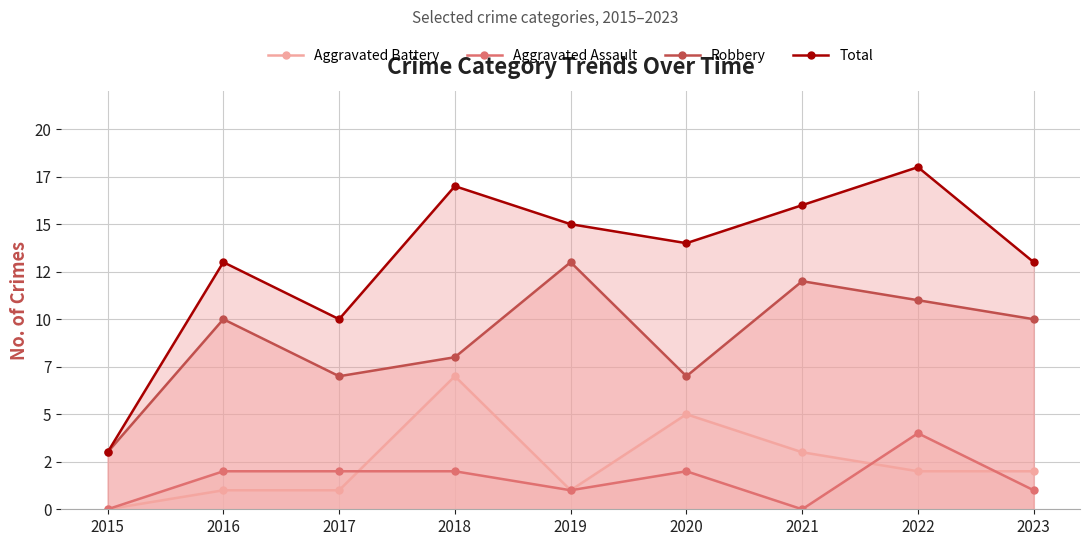

List the series in order of their peak value, highest first.

Total, Robbery, Aggravated Battery, Aggravated Assault